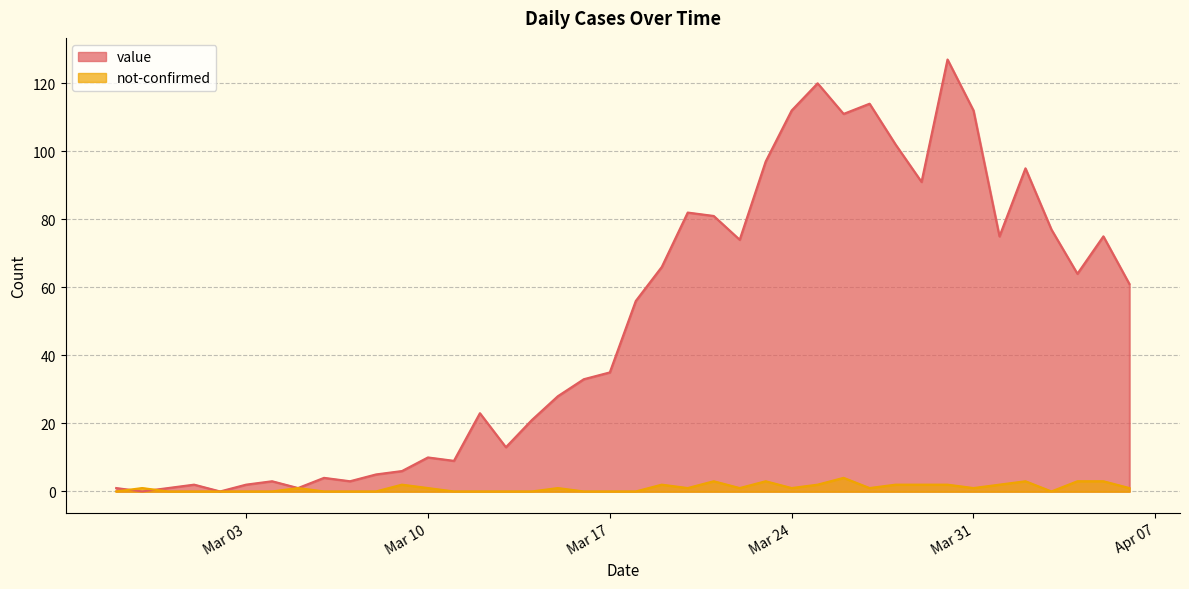

List the series in order of their peak value, highest first.

value, not-confirmed